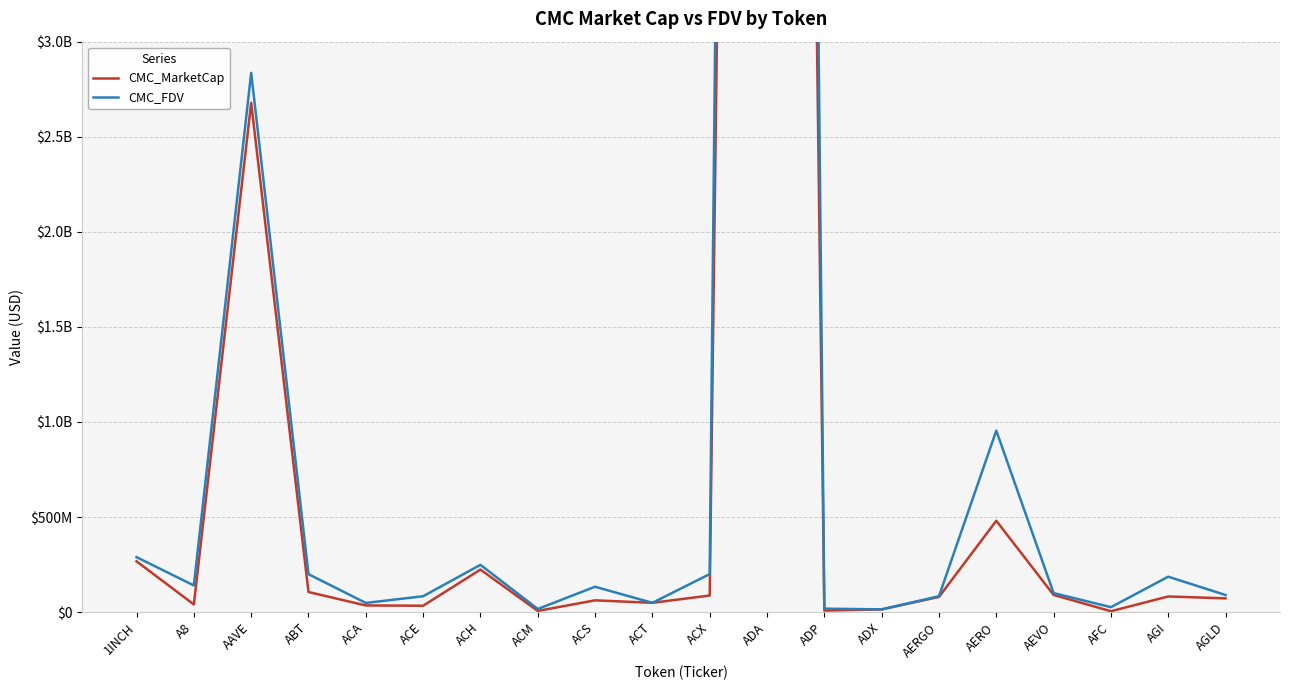

At which label does CMC_MarketCap first exceed 80108250?

1INCH